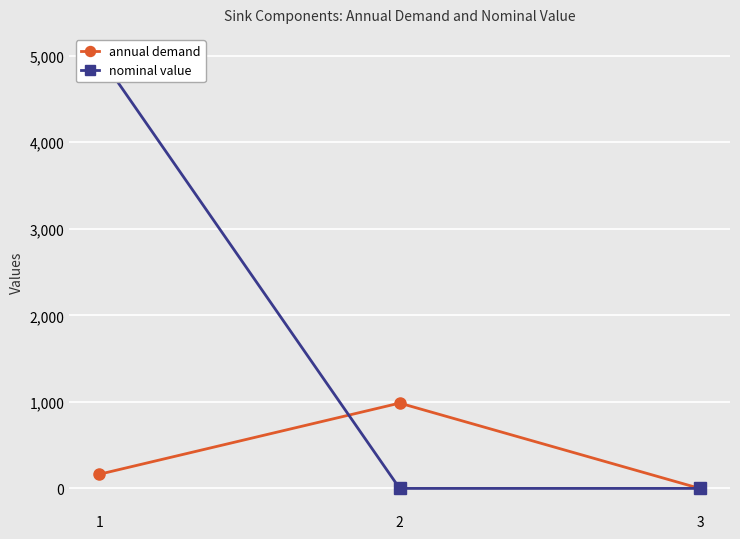

Reading left to right, list all the values displayed in this chart.

annual demand: 164.4	986.3	0.0
nominal value: 5000.0	1.0	1.0